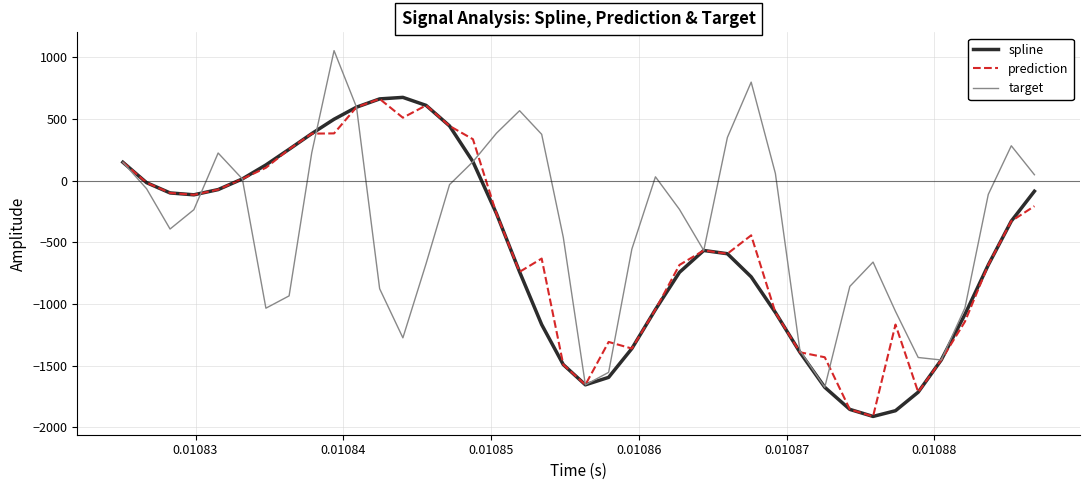

What is the maximum value shown in the chart?

1055.7